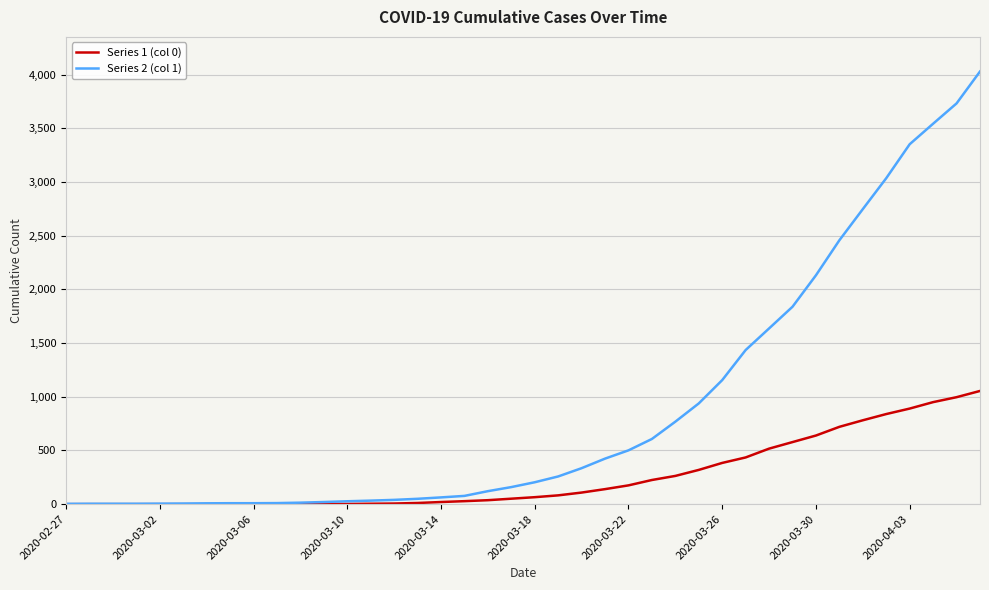

List the series in order of their peak value, highest first.

Series 2 (col 1), Series 1 (col 0)